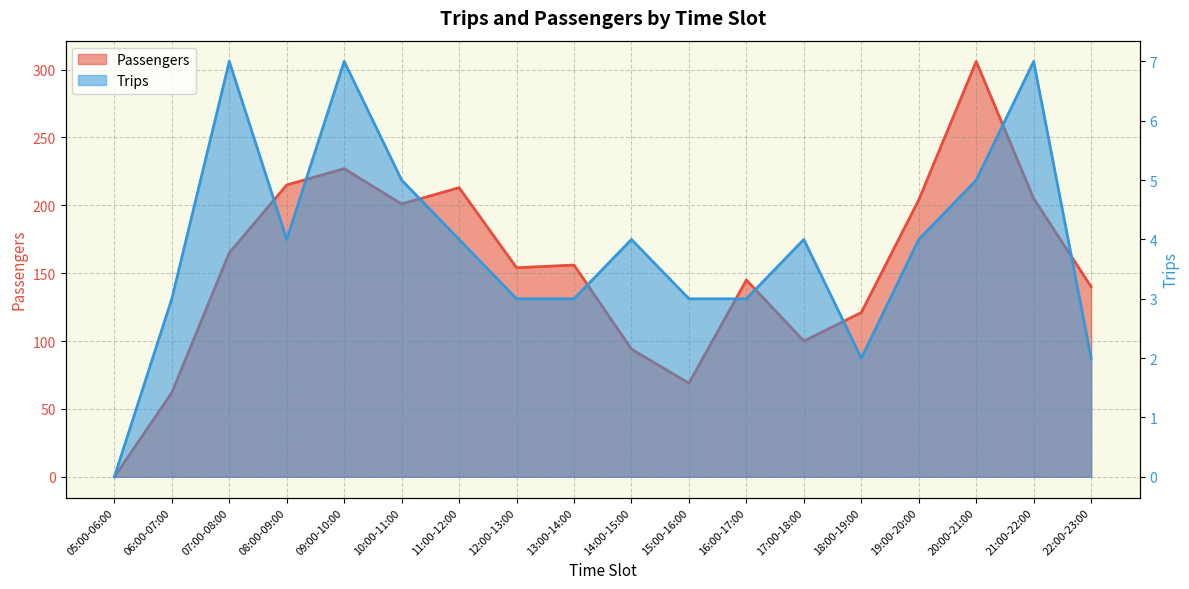

What is the difference between the Trips values at 18:00-19:00 and 15:00-16:00?

1